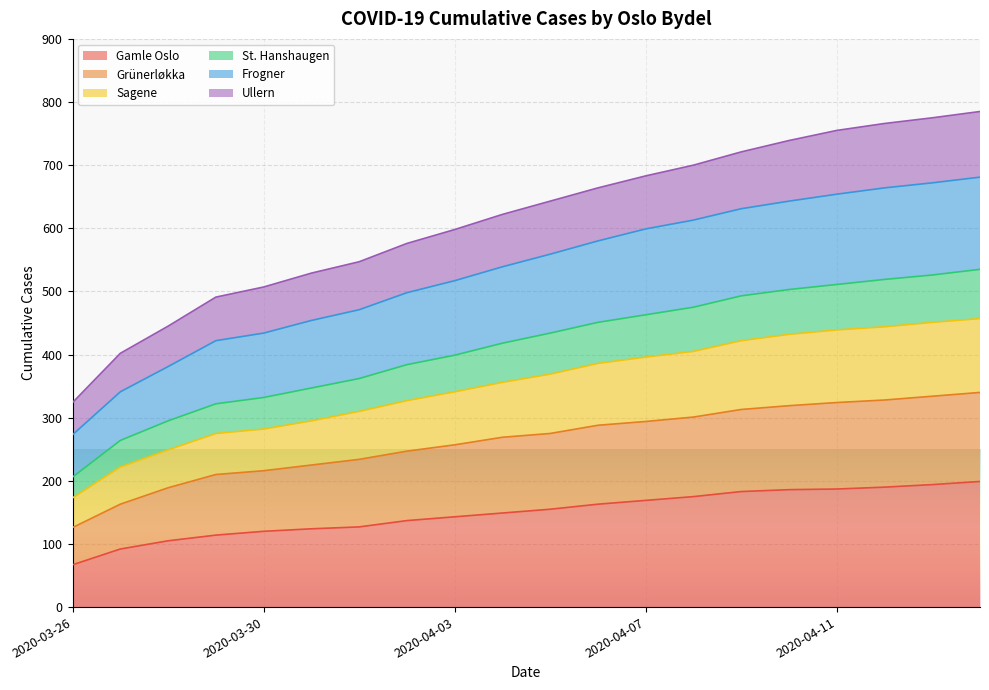

At which label is St. Hanshaugen closest to 370?

2020-04-01